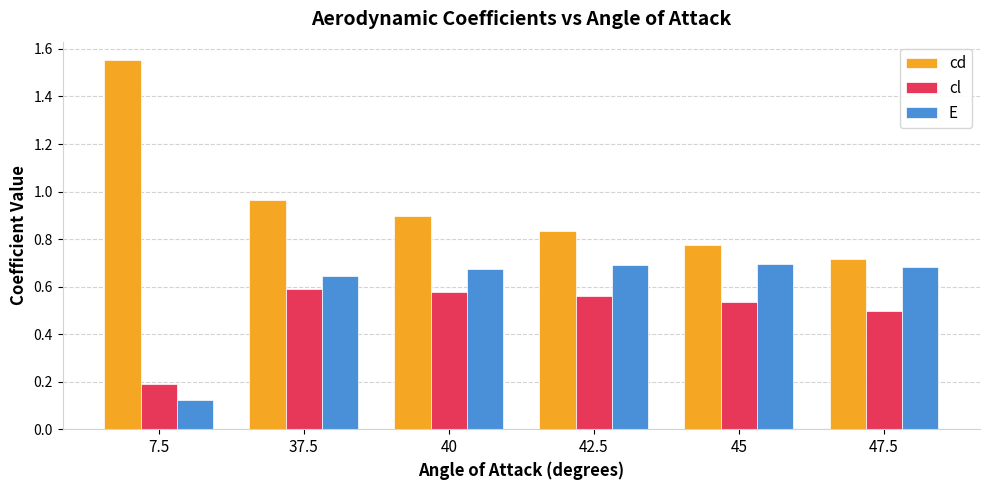

True or false: cd has a value of 0.7 at 47.5.

True